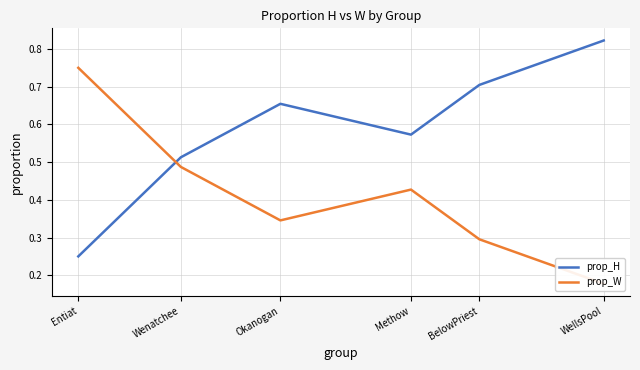

What is the average value of the prop_H series?

0.6